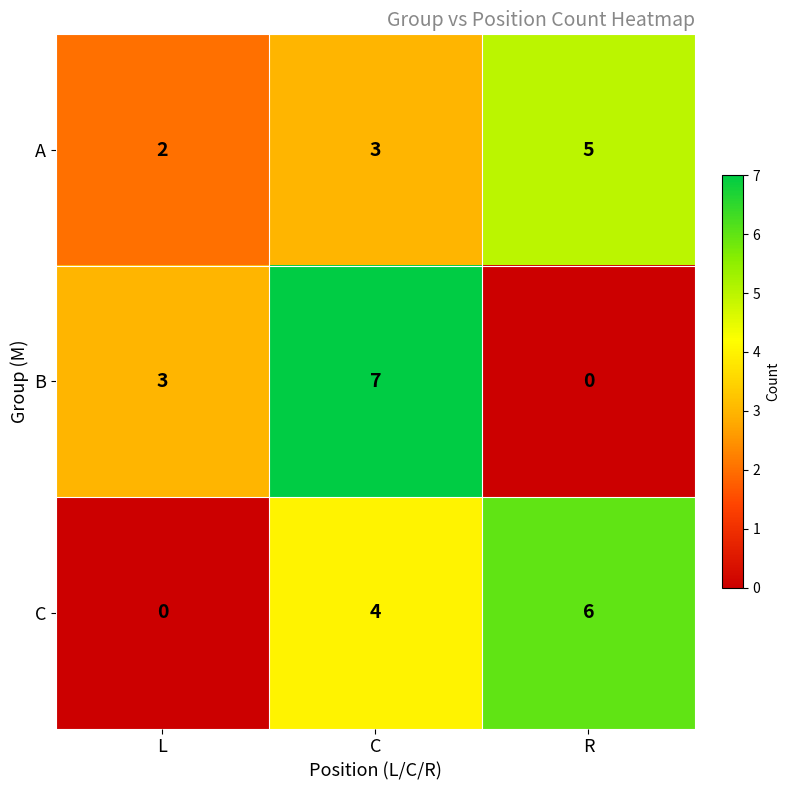

What is the difference between the maximum and second lowest values in the B series?

4